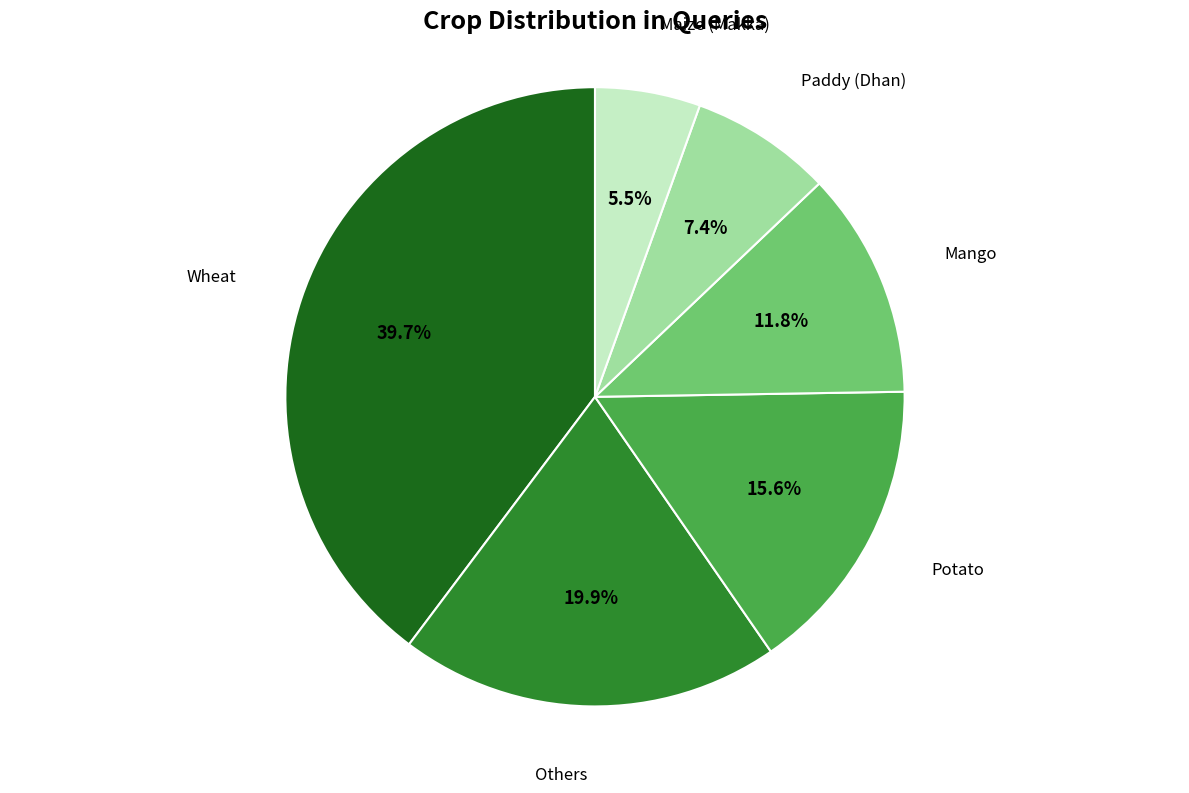

To the nearest percent, what portion does Potato represent?

16%